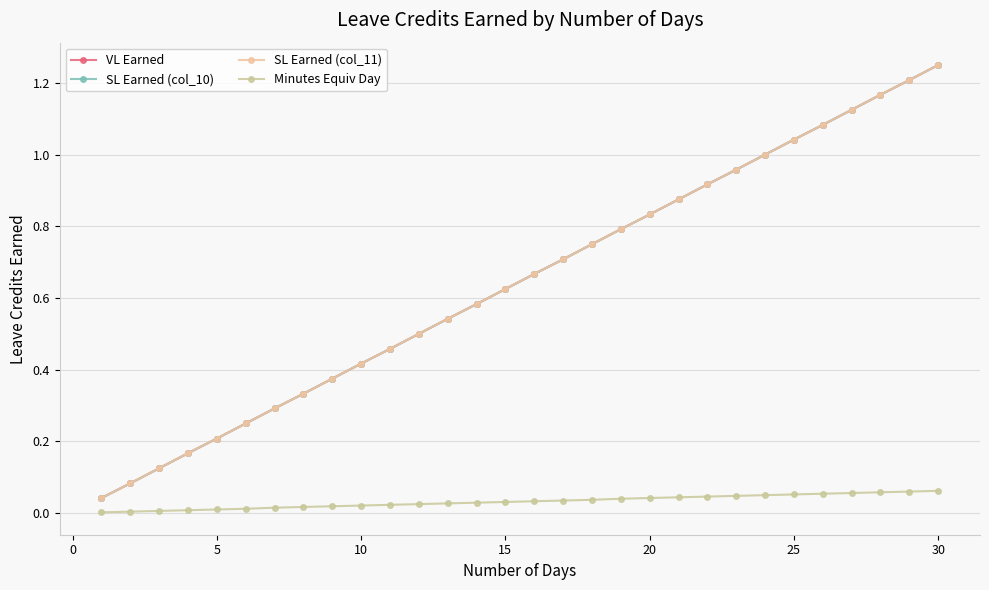

Is this an area chart (filled region under the line)?

No